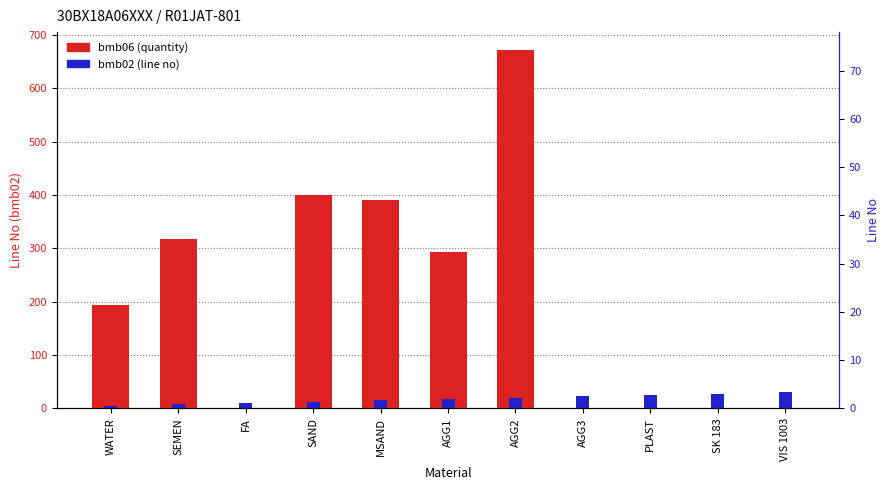

How many values in bmb06 (quantity) are above zero?

8